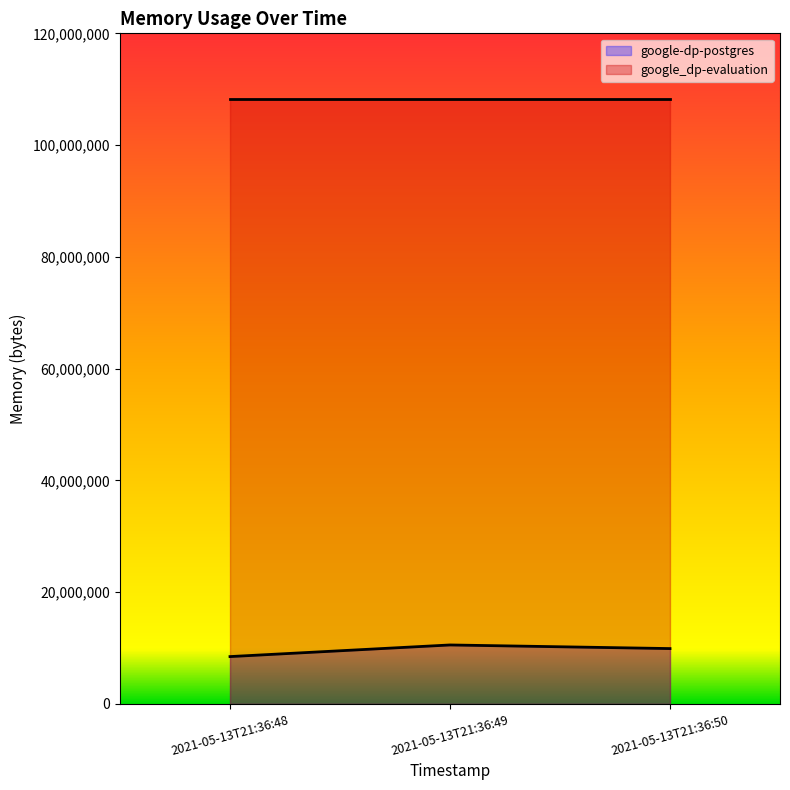

What is the spread (max minus min) of values at 2021-05-13T21:36:50?

98283520